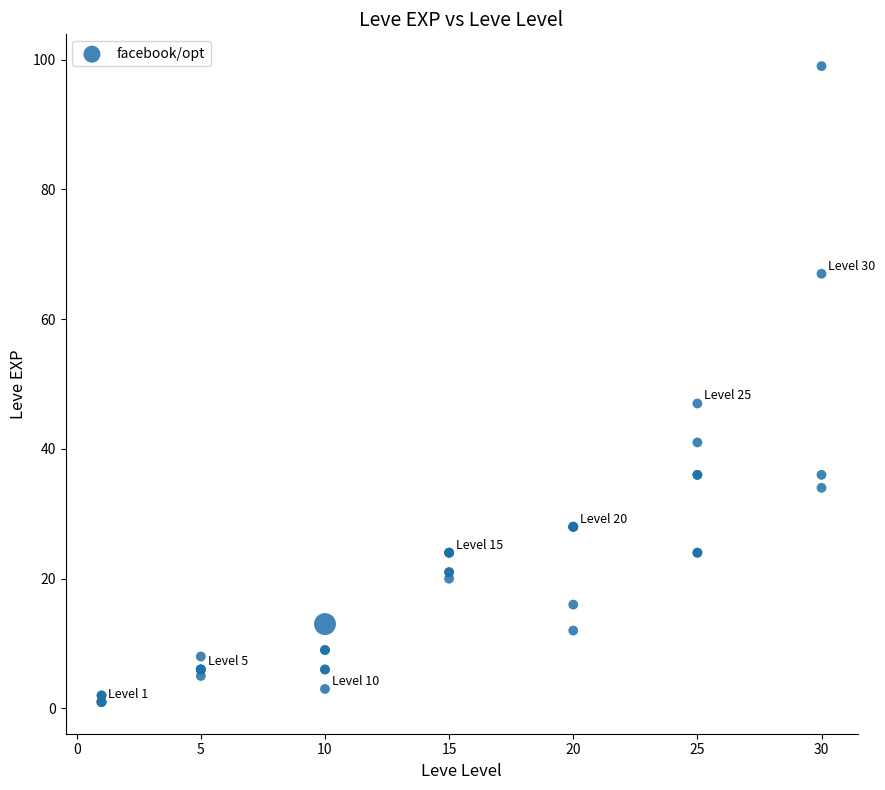

What Y value in the scatter plot is closest to 50?

47